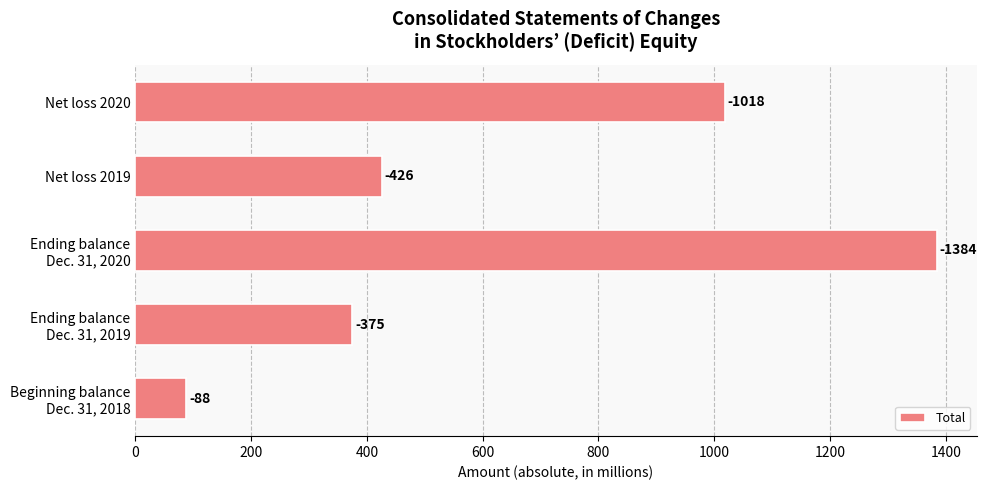

Does the chart contain any negative values?

No